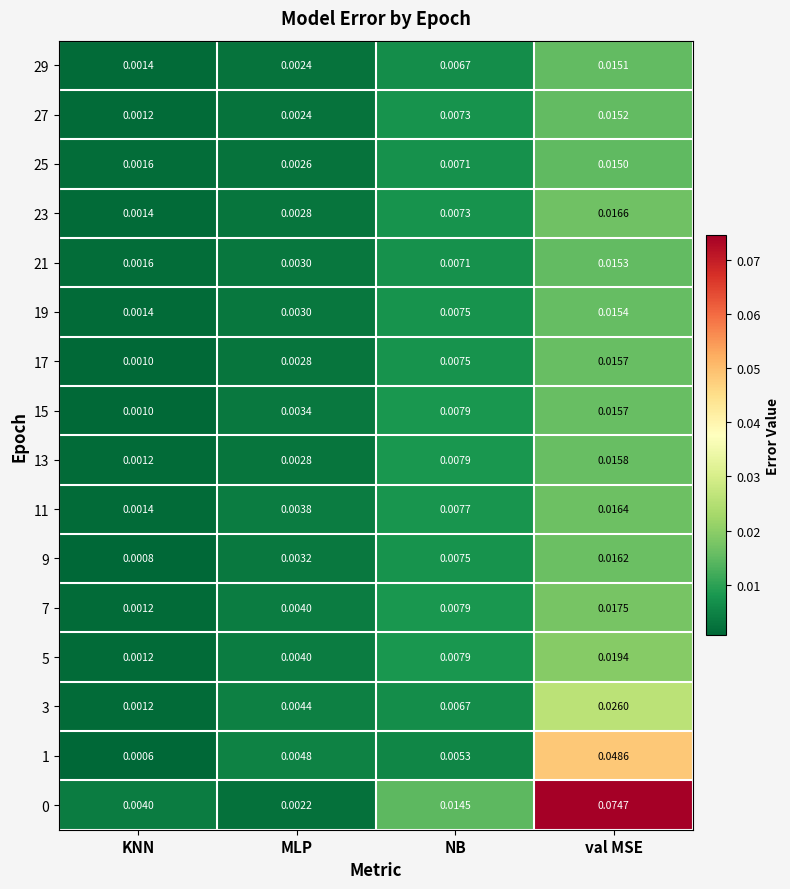

Count the number of data series in this chart.

16